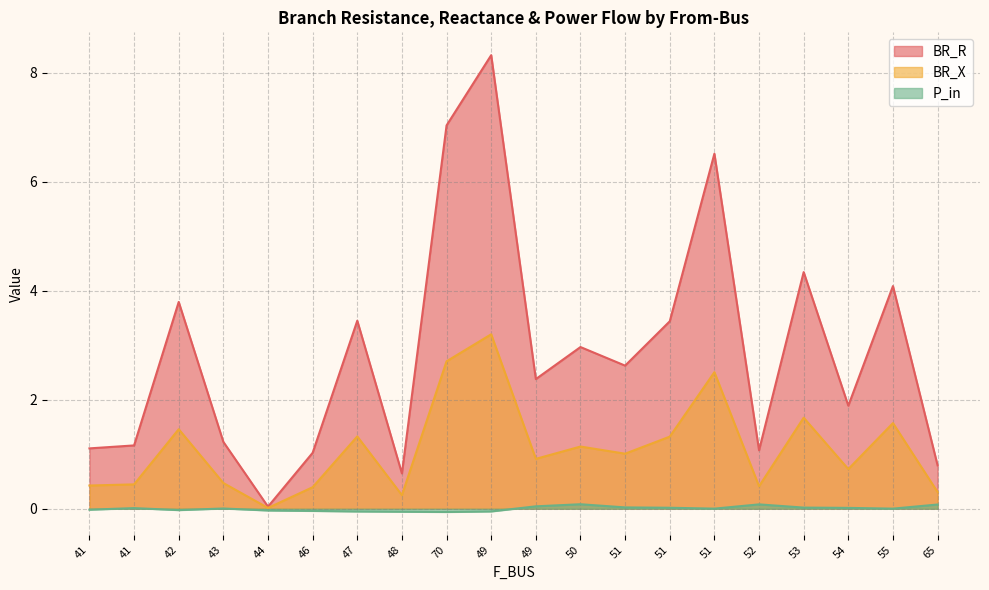

Rank the categories by BR_R value from highest to lowest.

49, 70, 51, 53, 55, 42, 47, 51, 50, 51, 49, 54, 43, 41, 41, 52, 46, 65, 48, 44